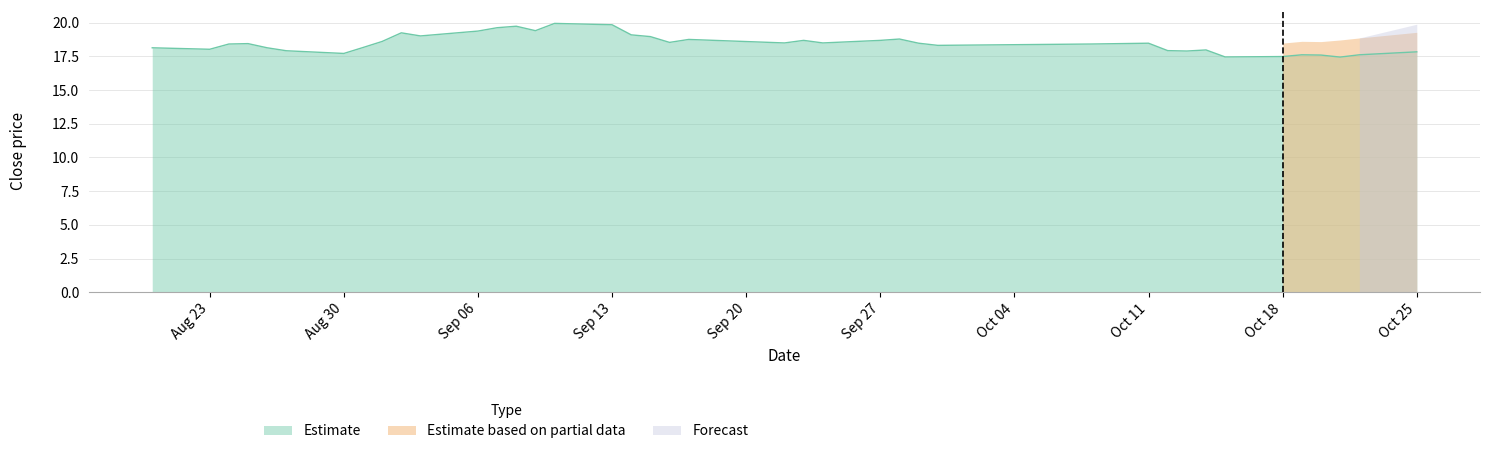

At which category is the sum across all series the highest?

20211025